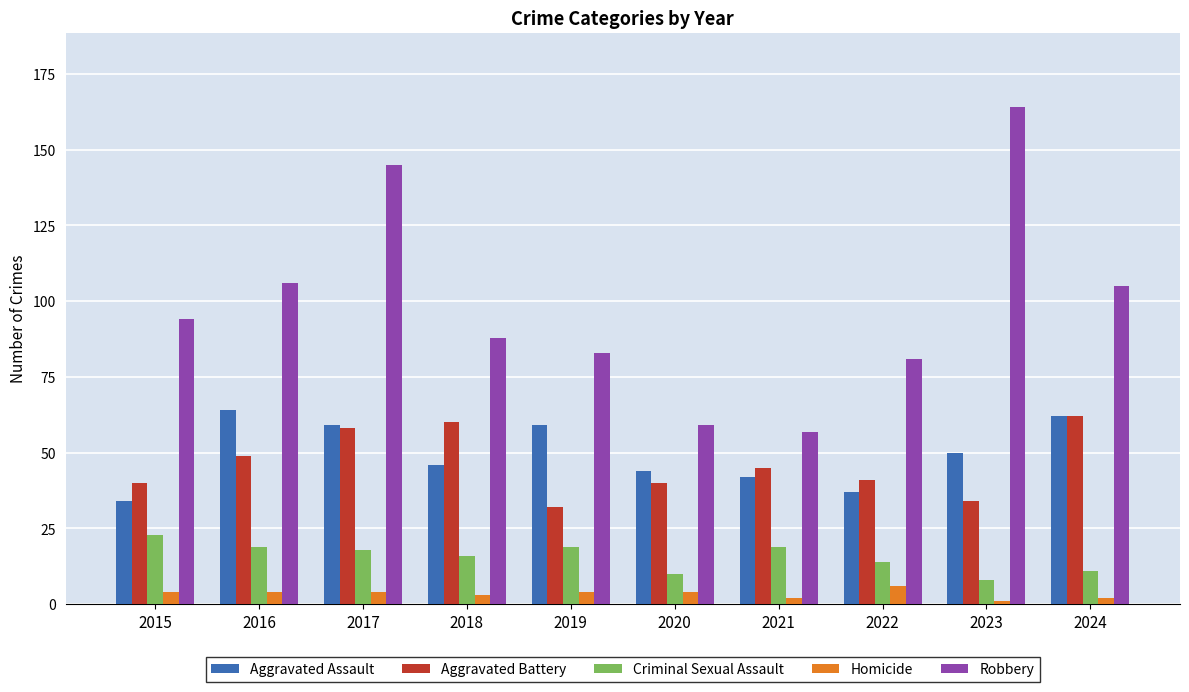

True or false: Robbery has a value of 57 at 2021.

True